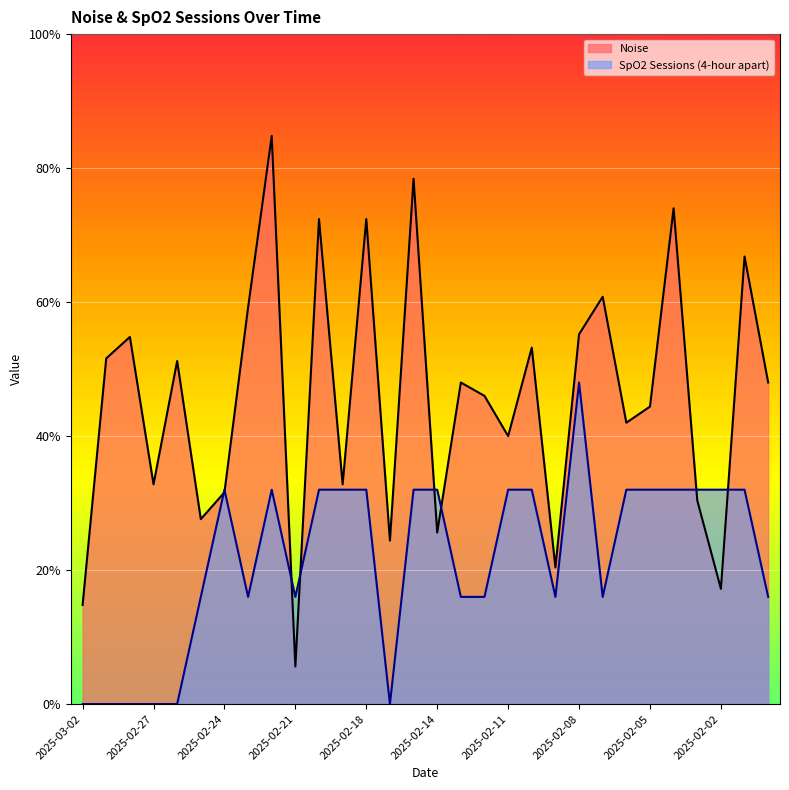

Which series has the largest total across all categories?

Noise